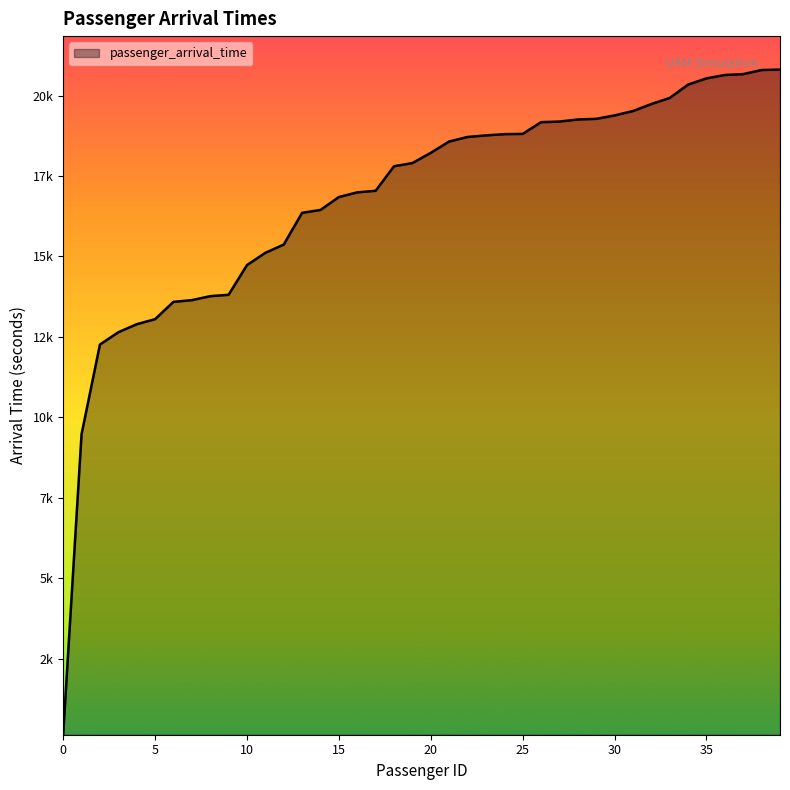

Does the chart have visible grid lines?

No